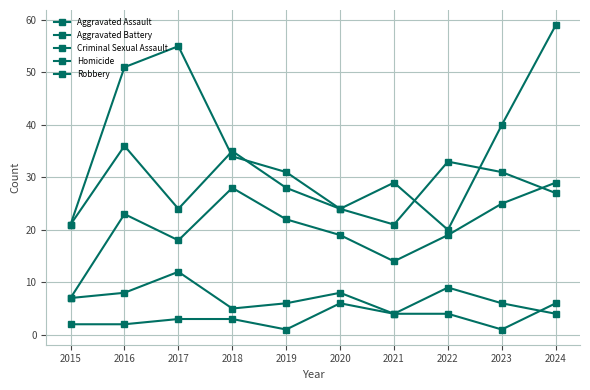

What is the value of the Homicide point at the 8th from the left?

4